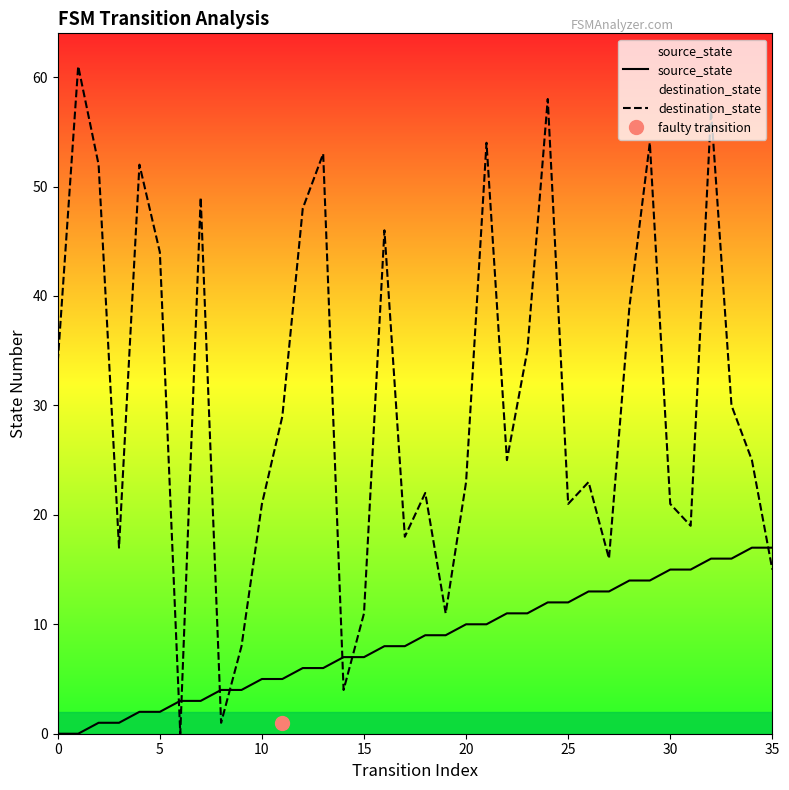

True or false: source_state and destination_state cross at least once.

True